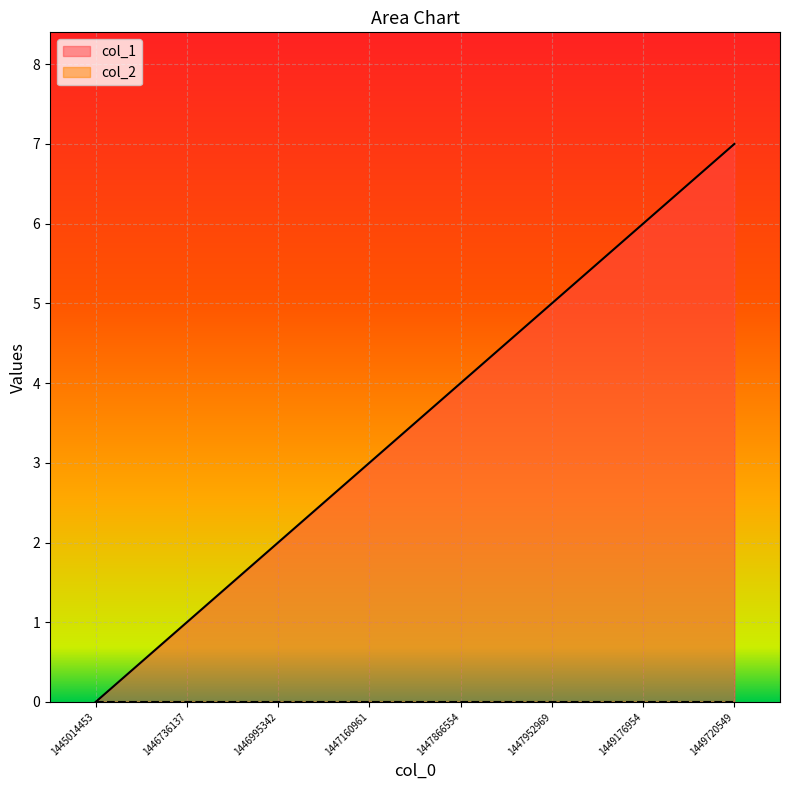

How many data points does each series have?

8